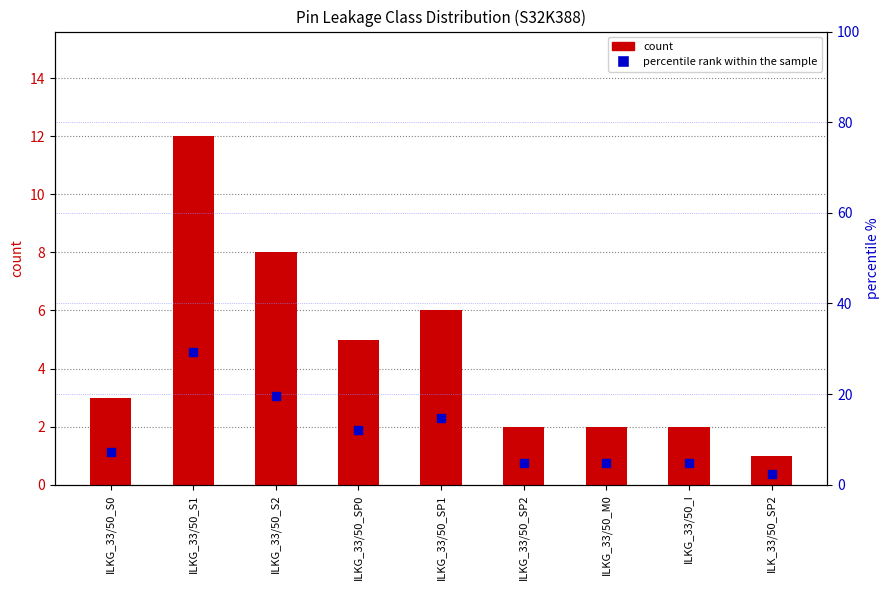

Which series contains the highest Y value?

percentile rank within the sample